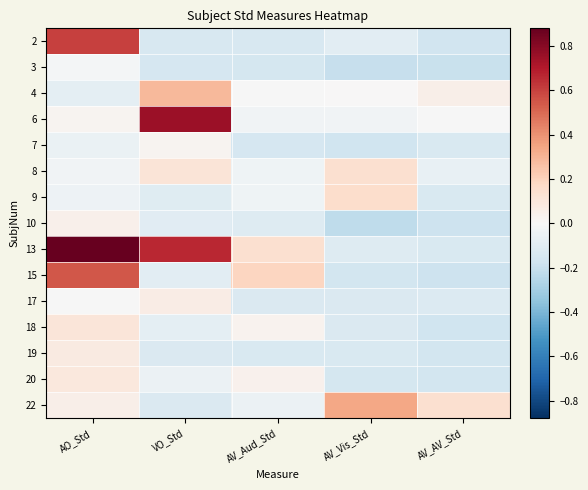

Reading left to right, list all the values displayed in this chart.

2: AO_Std=0.6	VO_Std=-0.1	AV_Aud_Std=-0.1	AV_Vis_Std=-0.1	AV_AV_Std=-0.2
3: AO_Std=-0.0	VO_Std=-0.2	AV_Aud_Std=-0.2	AV_Vis_Std=-0.2	AV_AV_Std=-0.2
4: AO_Std=-0.1	VO_Std=0.3	AV_Aud_Std=-0.0	AV_Vis_Std=0.0	AV_AV_Std=0.0
6: AO_Std=0.0	VO_Std=0.8	AV_Aud_Std=-0.0	AV_Vis_Std=-0.0	AV_AV_Std=-0.0
7: AO_Std=-0.1	VO_Std=0.0	AV_Aud_Std=-0.1	AV_Vis_Std=-0.2	AV_AV_Std=-0.1
8: AO_Std=-0.0	VO_Std=0.1	AV_Aud_Std=-0.0	AV_Vis_Std=0.1	AV_AV_Std=-0.1
9: AO_Std=-0.0	VO_Std=-0.1	AV_Aud_Std=-0.0	AV_Vis_Std=0.2	AV_AV_Std=-0.1
10: AO_Std=0.0	VO_Std=-0.1	AV_Aud_Std=-0.1	AV_Vis_Std=-0.2	AV_AV_Std=-0.2
13: AO_Std=0.9	VO_Std=0.7	AV_Aud_Std=0.1	AV_Vis_Std=-0.1	AV_AV_Std=-0.1
15: AO_Std=0.5	VO_Std=-0.1	AV_Aud_Std=0.2	AV_Vis_Std=-0.2	AV_AV_Std=-0.2
17: AO_Std=-0.0	VO_Std=0.1	AV_Aud_Std=-0.1	AV_Vis_Std=-0.1	AV_AV_Std=-0.1
18: AO_Std=0.1	VO_Std=-0.1	AV_Aud_Std=0.0	AV_Vis_Std=-0.1	AV_AV_Std=-0.2
19: AO_Std=0.1	VO_Std=-0.1	AV_Aud_Std=-0.1	AV_Vis_Std=-0.1	AV_AV_Std=-0.2
20: AO_Std=0.1	VO_Std=-0.0	AV_Aud_Std=0.0	AV_Vis_Std=-0.2	AV_AV_Std=-0.2
22: AO_Std=0.1	VO_Std=-0.1	AV_Aud_Std=-0.1	AV_Vis_Std=0.3	AV_AV_Std=0.1